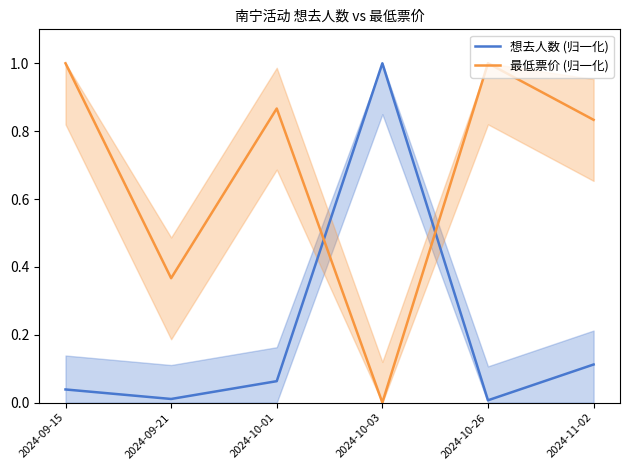

Which series has the largest total across all categories?

最低票价 (归一化)